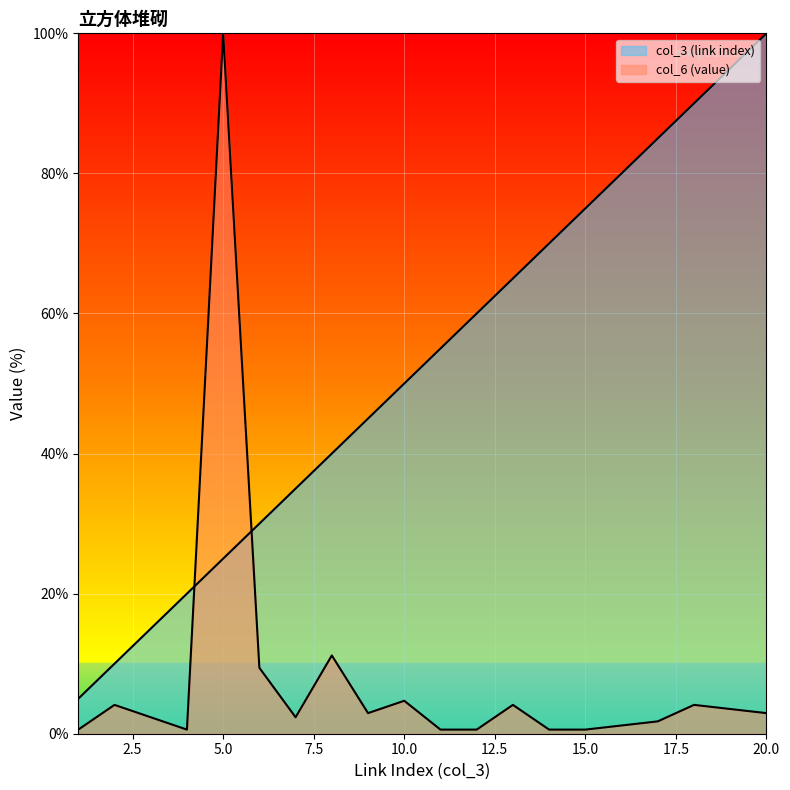

Count the number of categories in the chart.

20